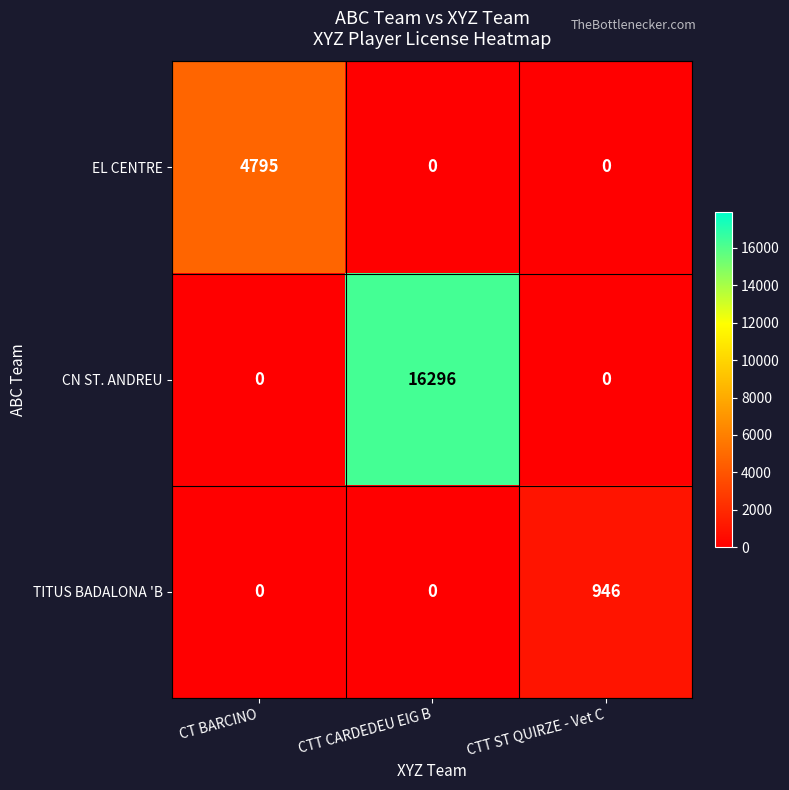

At how many categories does at least one series exceed 6265?

1